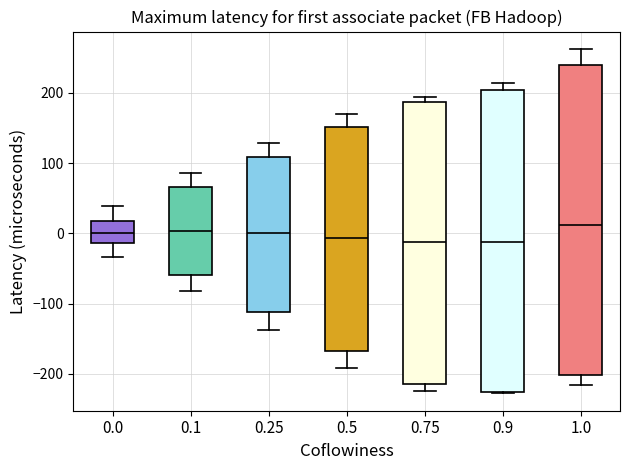

Comparing the boxes themselves (not the whiskers), which one is the tallest?

1.0